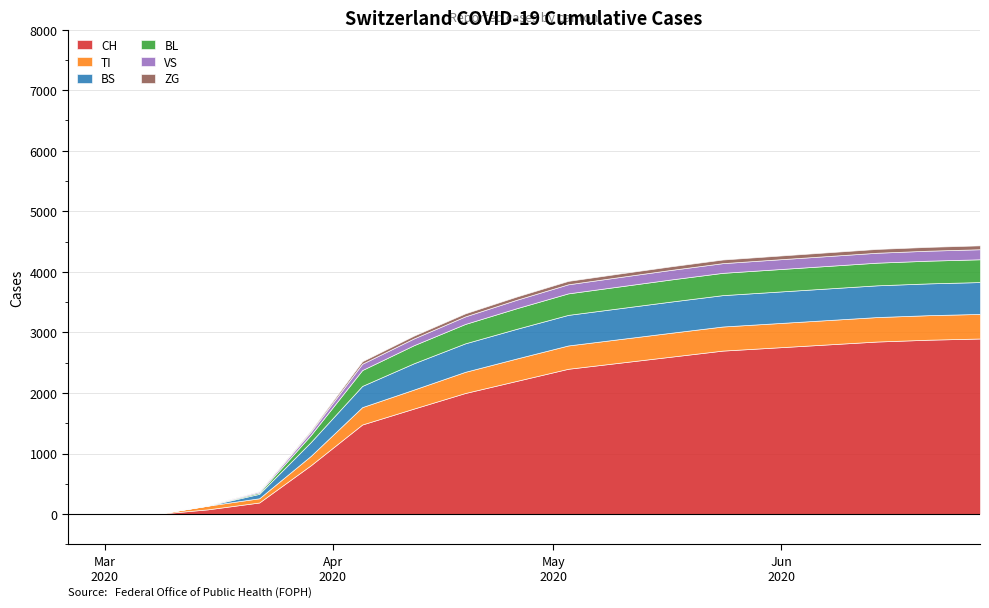

What is the maximum value for CH?

2900